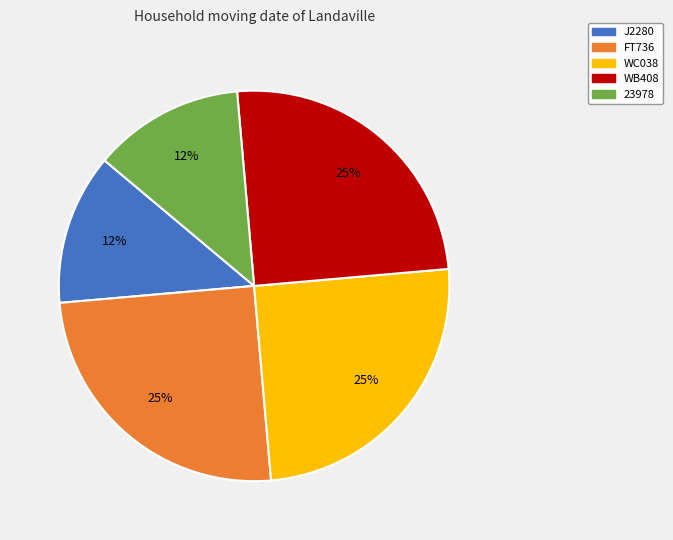

What percentage is the FT736 slice, to the nearest percent?

25%